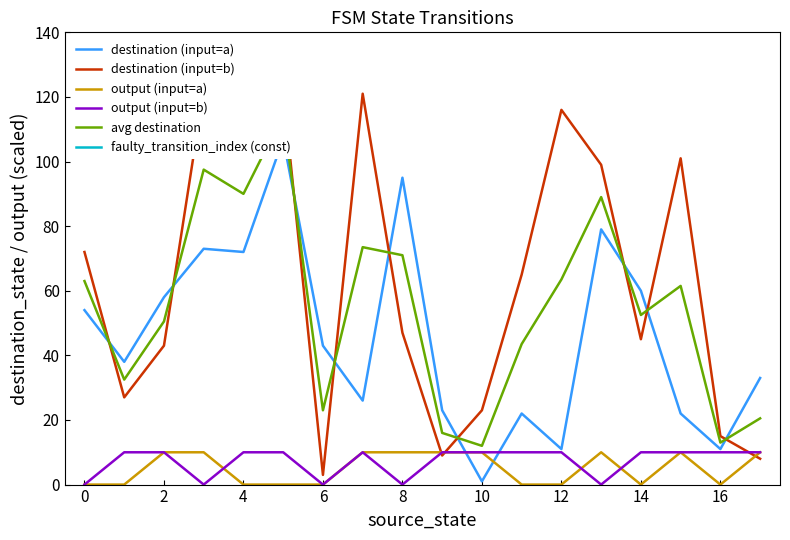

Is it true that output (input=a) equals 10 at 10?

True